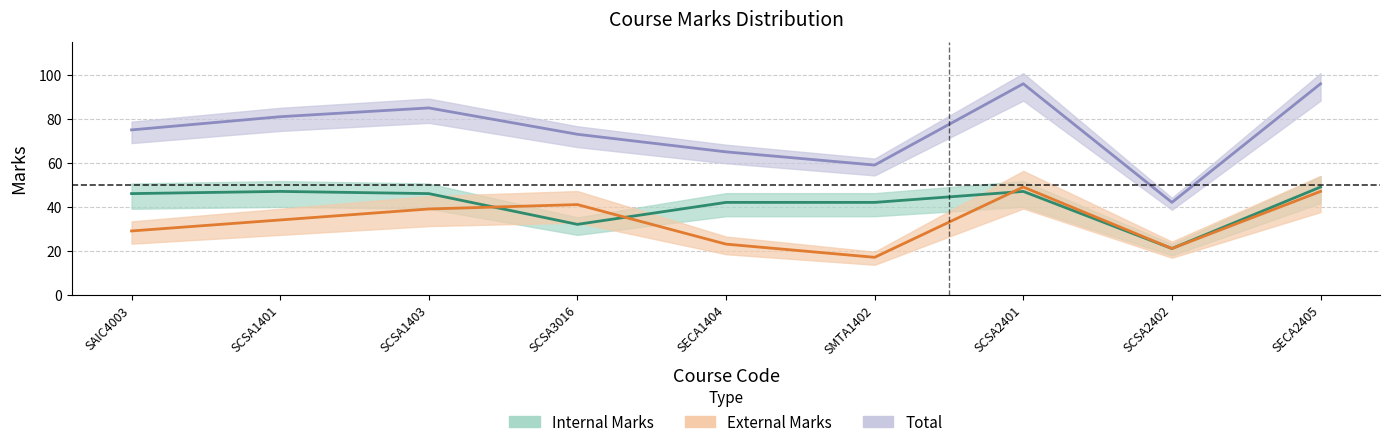

What are all the series names shown in the legend?

Internal Marks, External Marks, Total